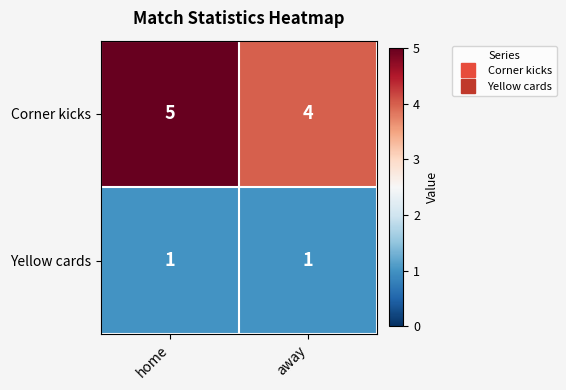

What is the total value across all series at home?

6